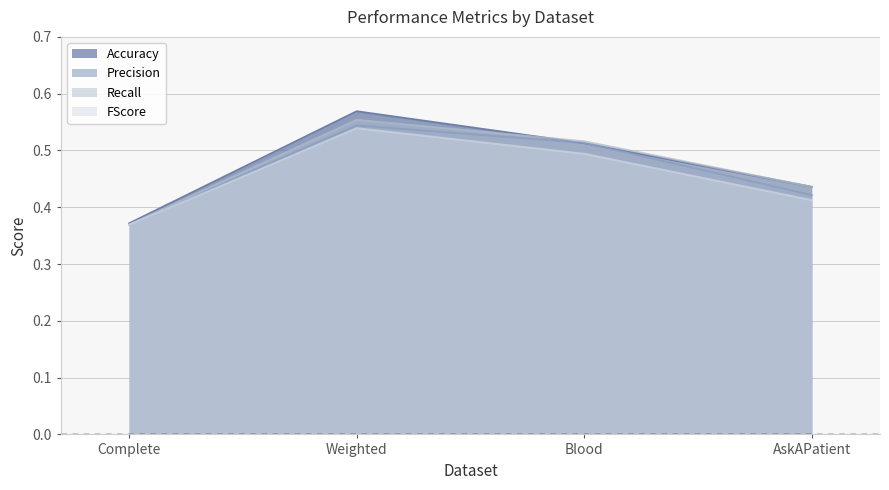

The Precision series shows 0.5 at Blood. True or false?

True